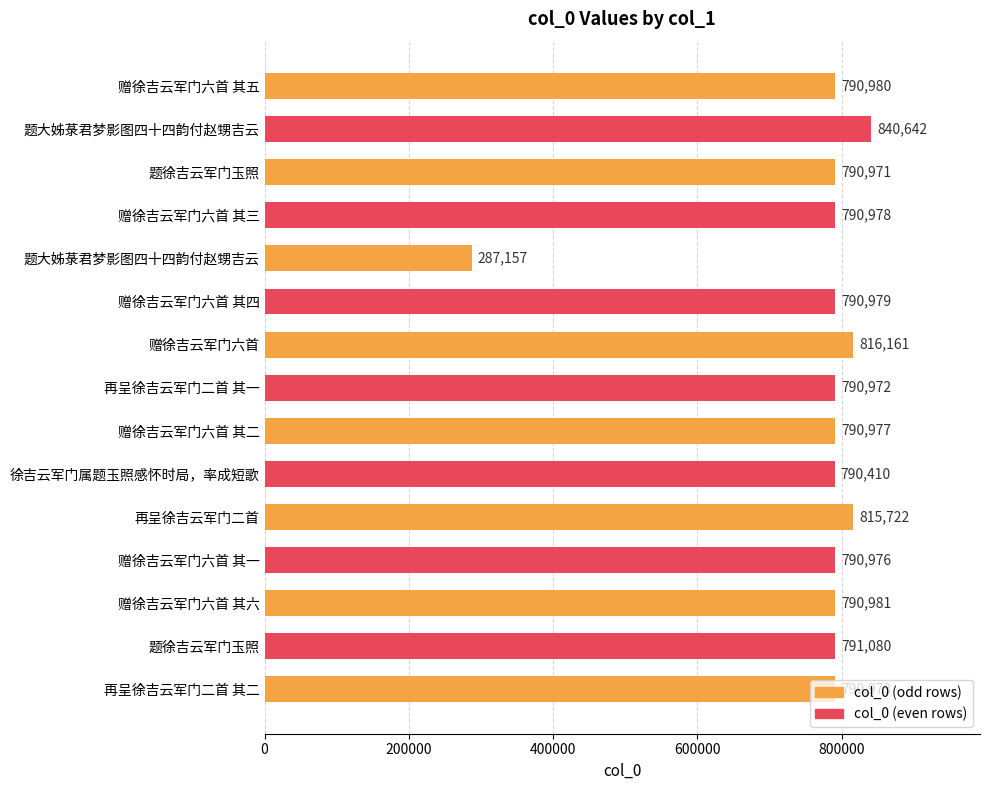

Where is the data nearest to the value 563899?

徐吉云军门属题玉照感怀时局，率成短歌